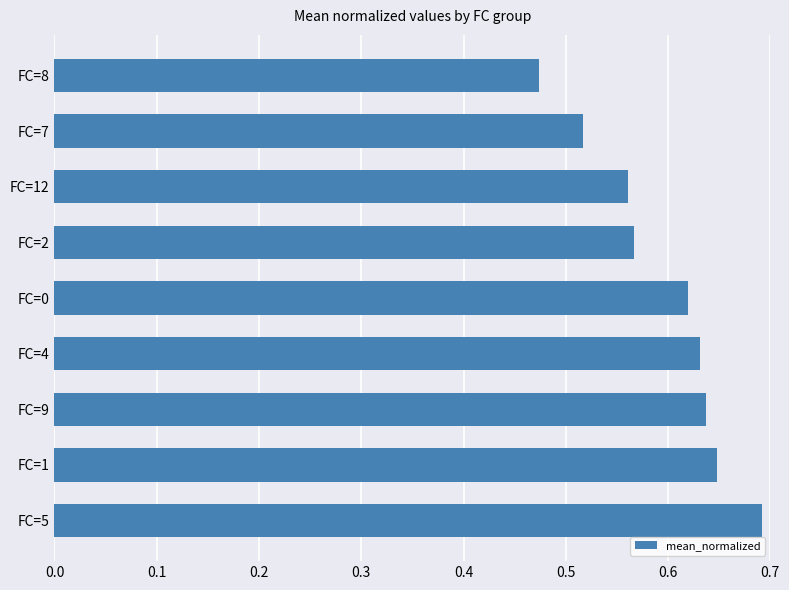

How many values are between 0 and 1?

9